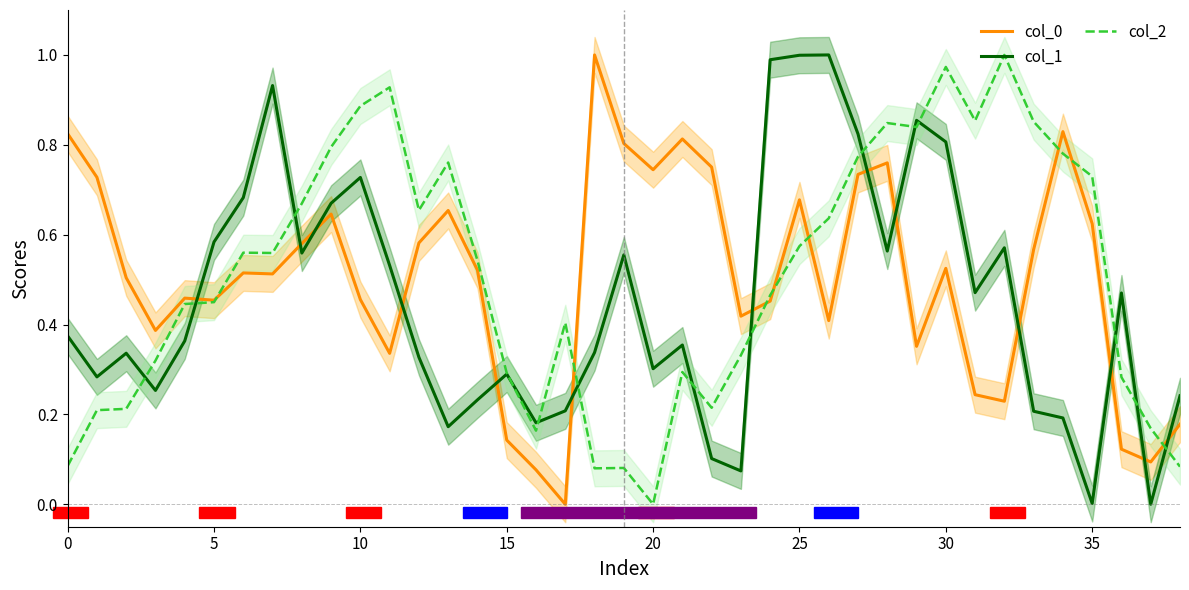

What is the sum of all col_1 values?

17.6